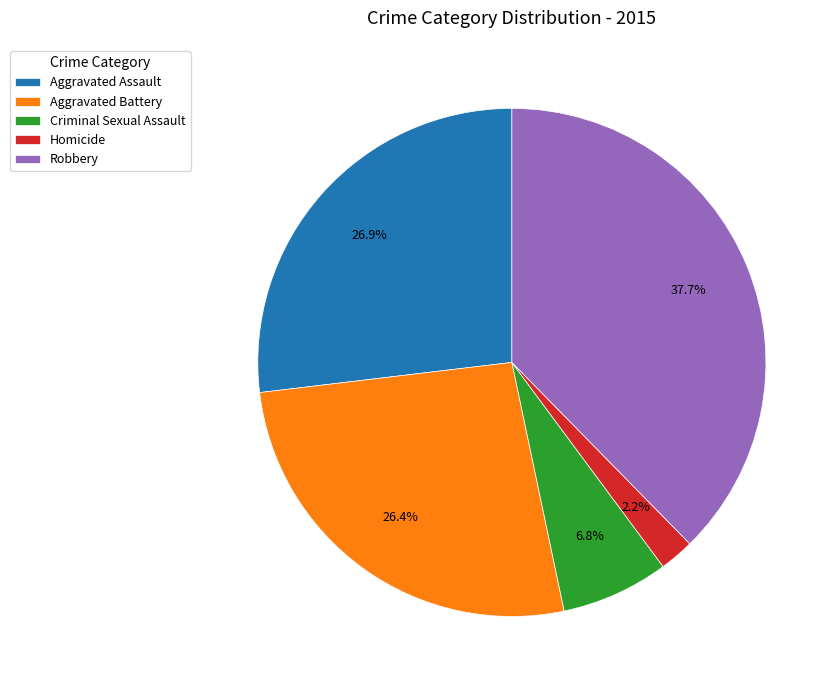

To the nearest percent, what portion does Aggravated Assault represent?

27%